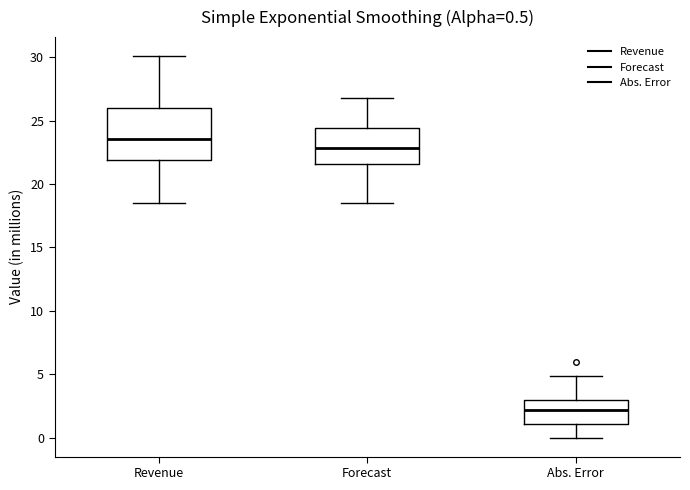

Comparing the boxes themselves (not the whiskers), which one is the tallest?

Revenue